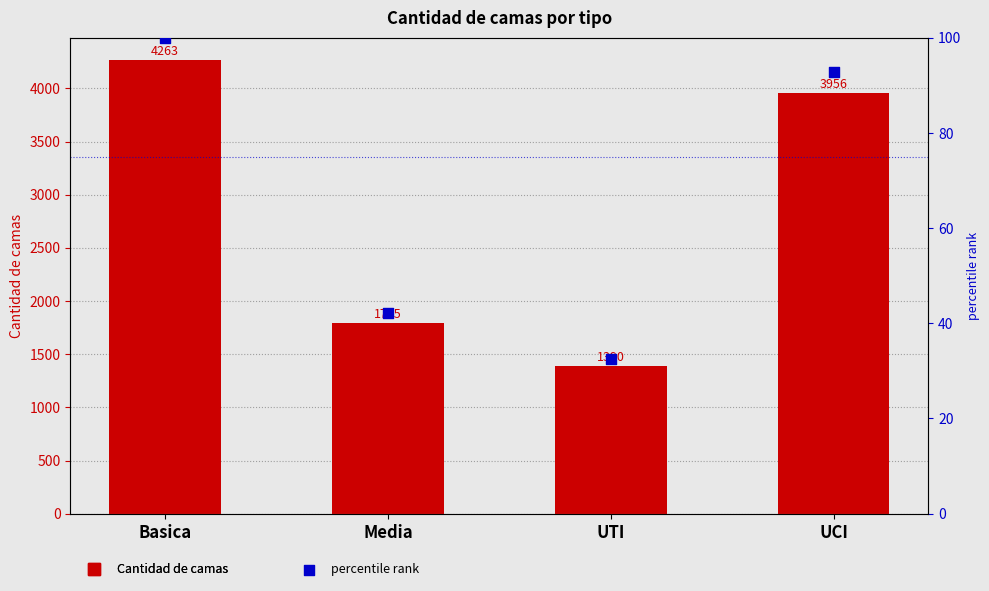

Which series has the largest total across all categories?

Cantidad de camas